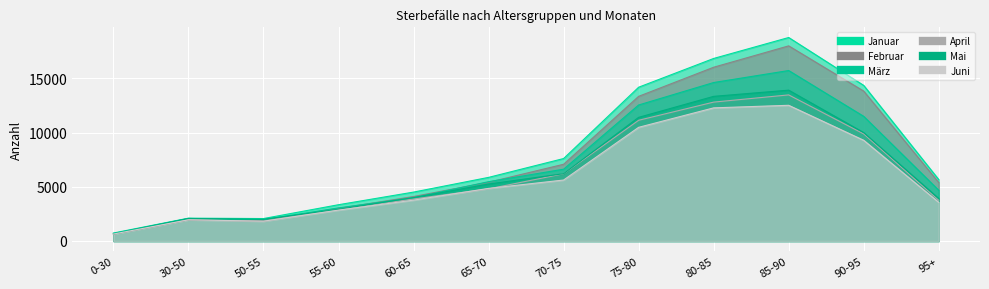

True or false: Februar has more than 1 points higher than both neighbors.

True